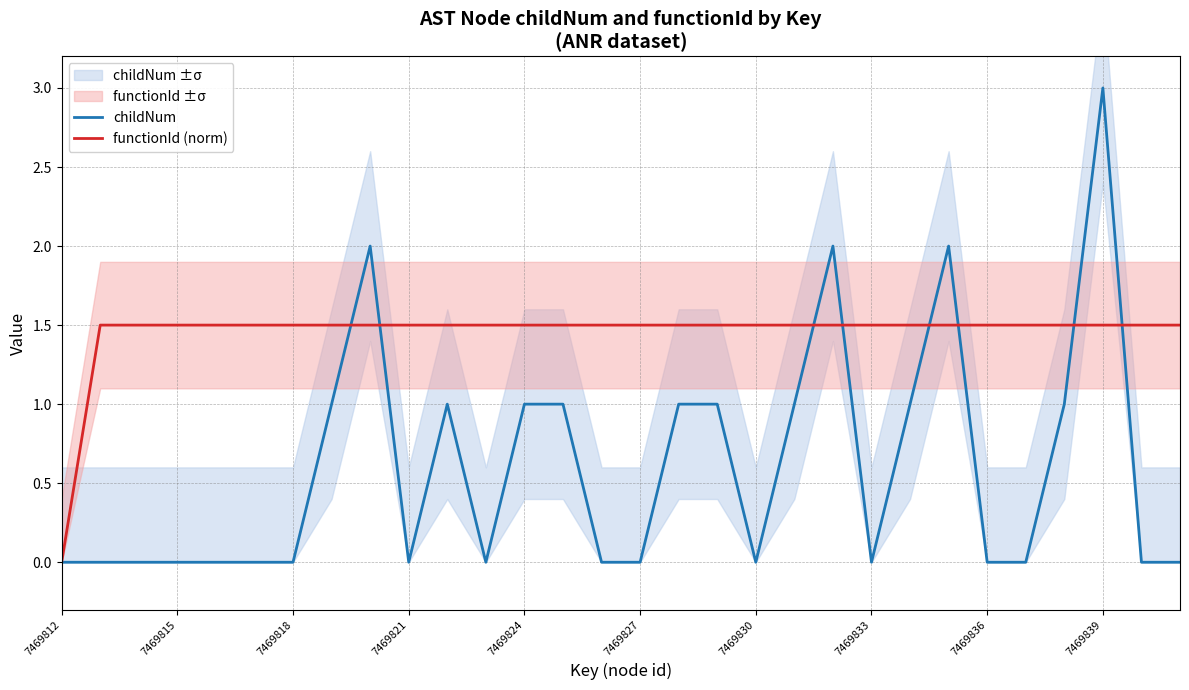

Reading left to right, transcribe all the data shown in this chart.

childNum: 0.0	0.0	0.0	0.0	0.0	0.0	0.0	1.0	2.0	0.0	1.0	0.0	1.0	1.0	0.0	0.0	1.0	1.0	0.0	1.0	2.0	0.0	1.0	2.0	0.0	0.0	1.0	3.0	0.0	0.0
functionId (norm): 0.0	1.5	1.5	1.5	1.5	1.5	1.5	1.5	1.5	1.5	1.5	1.5	1.5	1.5	1.5	1.5	1.5	1.5	1.5	1.5	1.5	1.5	1.5	1.5	1.5	1.5	1.5	1.5	1.5	1.5